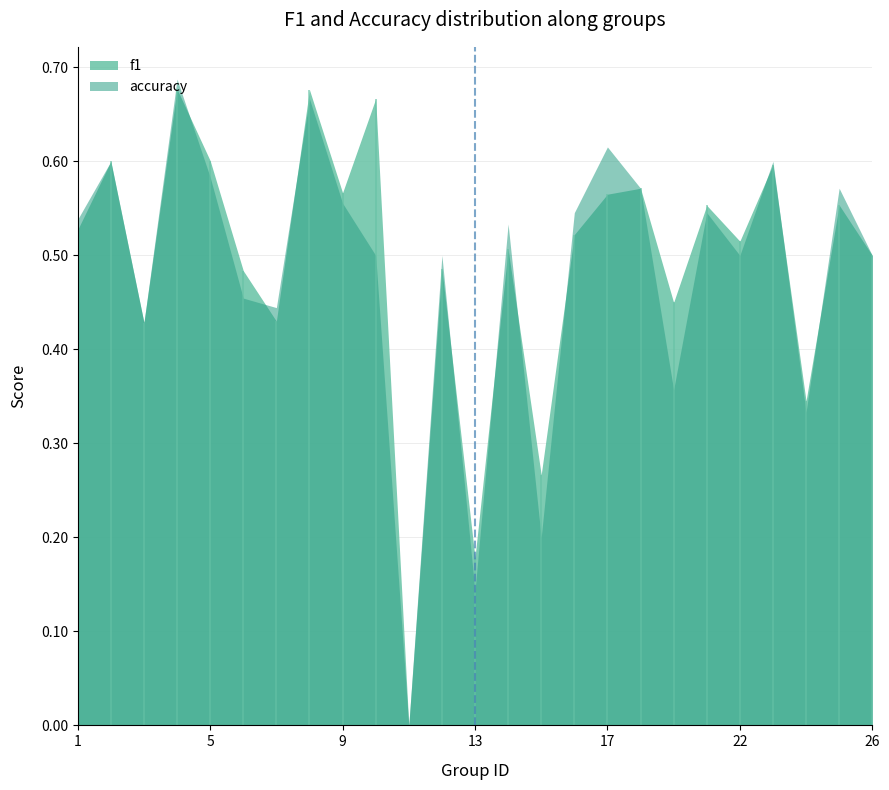

Which label corresponds to the largest value in the chart?

4